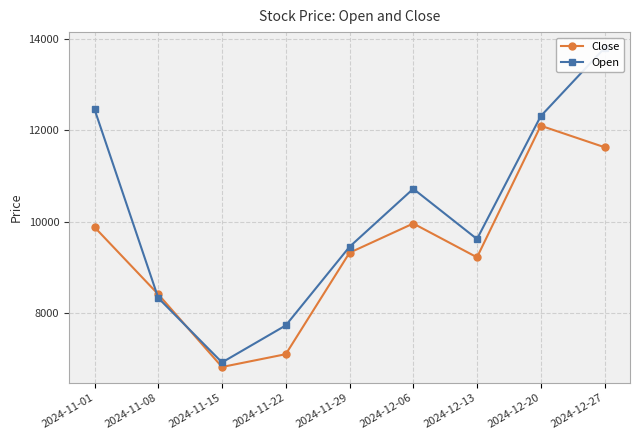

At which category does the chart reach its minimum across all series?

2024-11-15